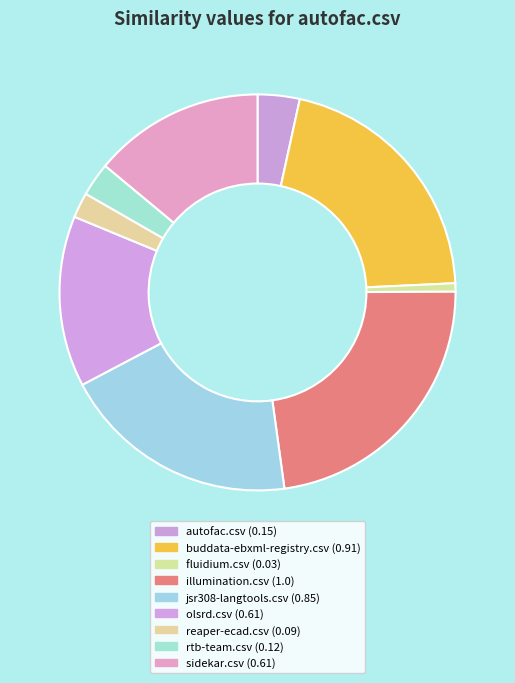

To the nearest percent, what portion does olsrd.csv represent?

14%